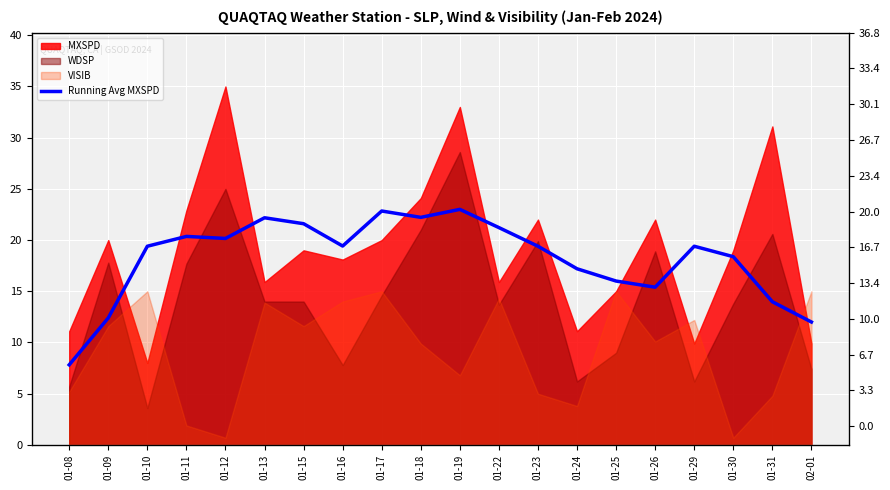

What is the difference between the second highest and second lowest values?

10.8